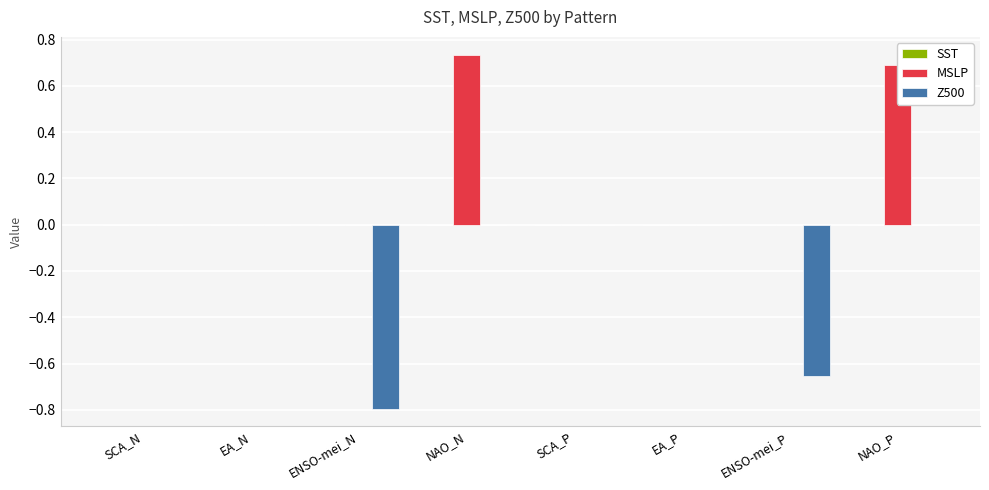

Which series has the largest total across all categories?

MSLP